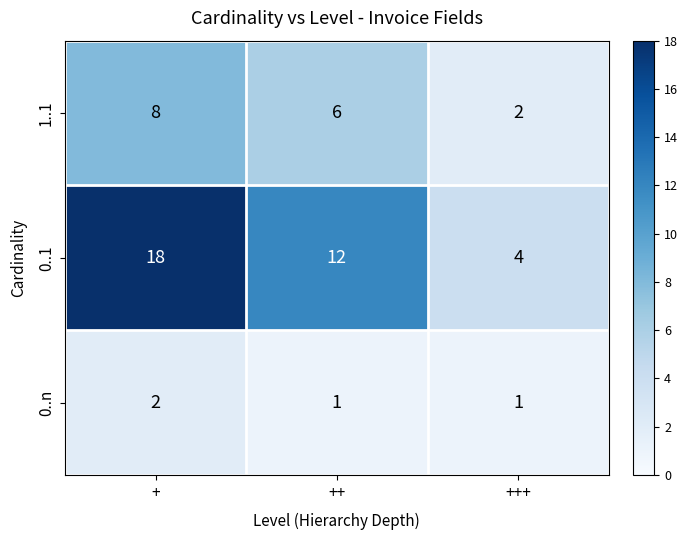

The value of 0..n at + is 2. True or false?

True